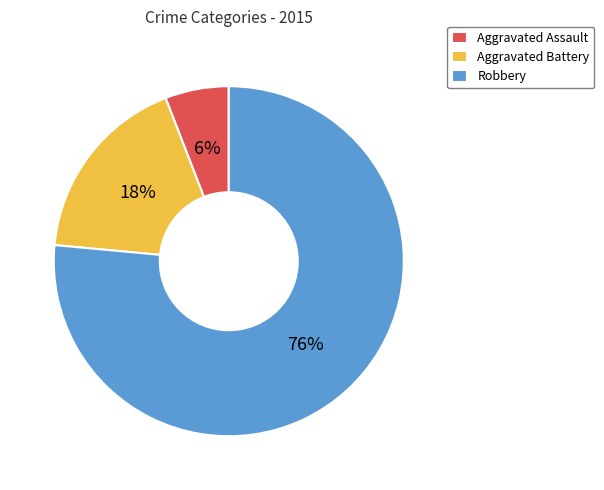

Which category has the biggest portion of the pie?

Robbery